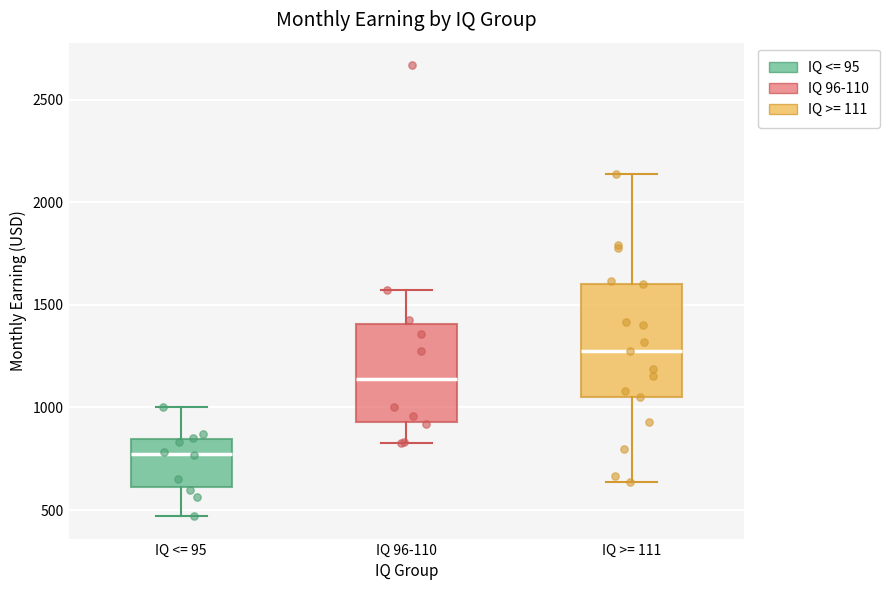

Reading left to right, transcribe this box plot: for each box, give where its median line is, the range the box spans, and where its two whiskers end, as read against the y-axis. The values are not printed on the chart, so give them approximately, as read against the axis.

IQ <= 95: median 800, box 600 to 850, whiskers 450 to 1000
IQ 96-110: median 1150, box 950 to 1400, whiskers 850 to 1550
IQ >= 111: median 1300, box 1050 to 1600, whiskers 650 to 2150